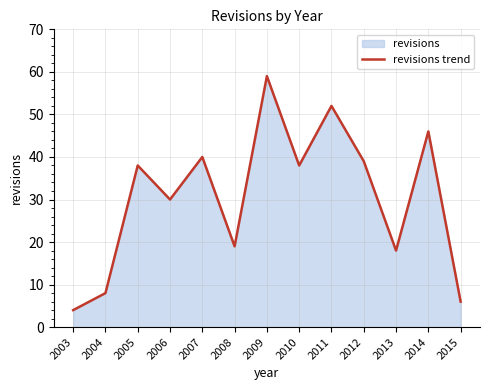

How many lines are shown in the chart?

1